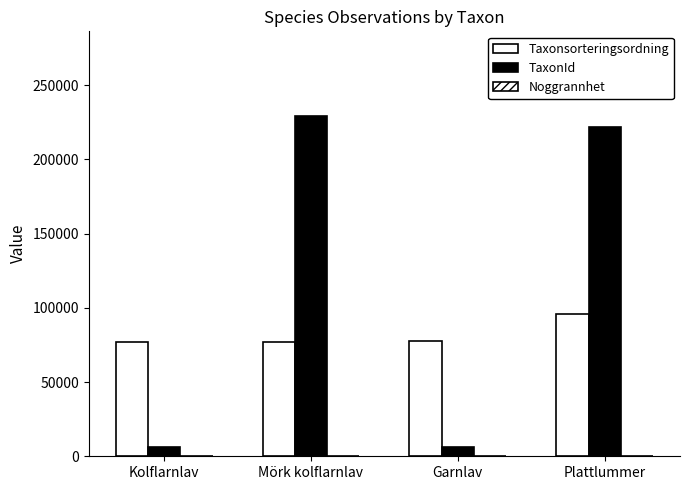

What is the sum of all TaxonId values?

463724